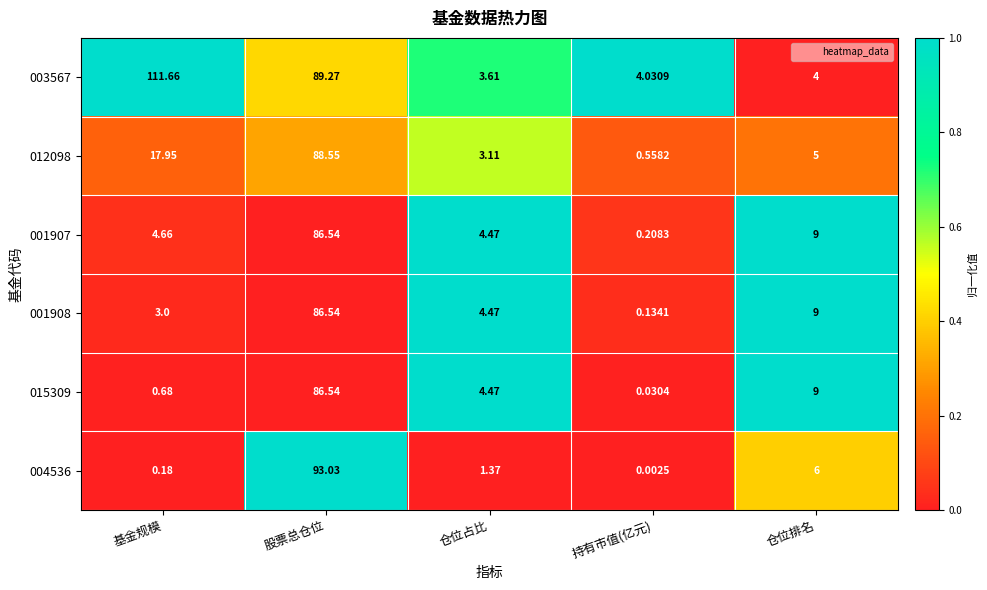

Where does the 001908 series first go above 4?

股票总仓位